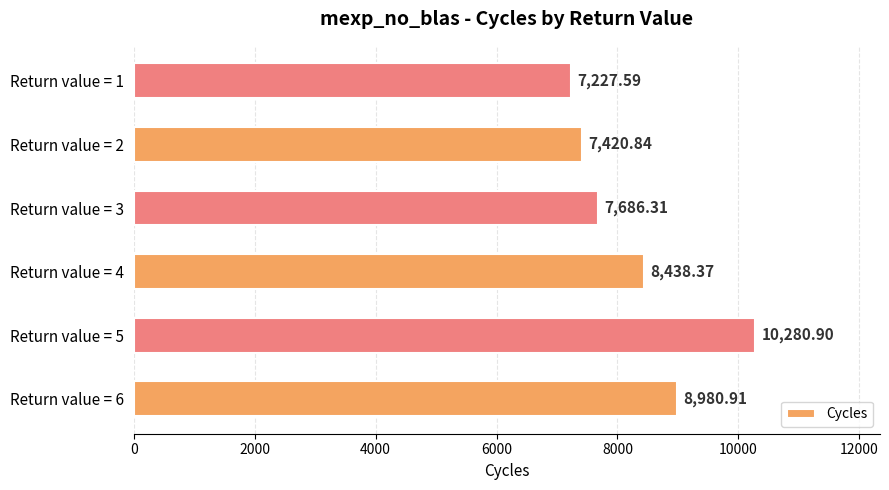

How many values are below 8438?

3